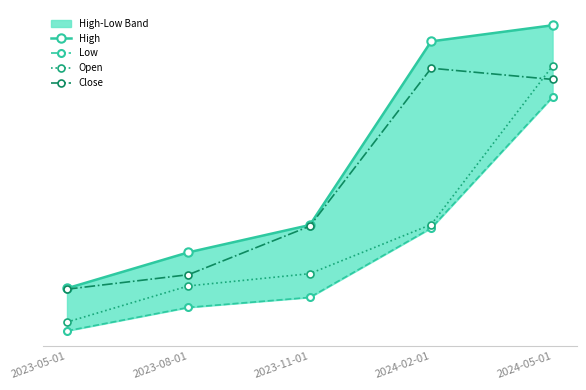

True or false: Close and High cross at least once.

False